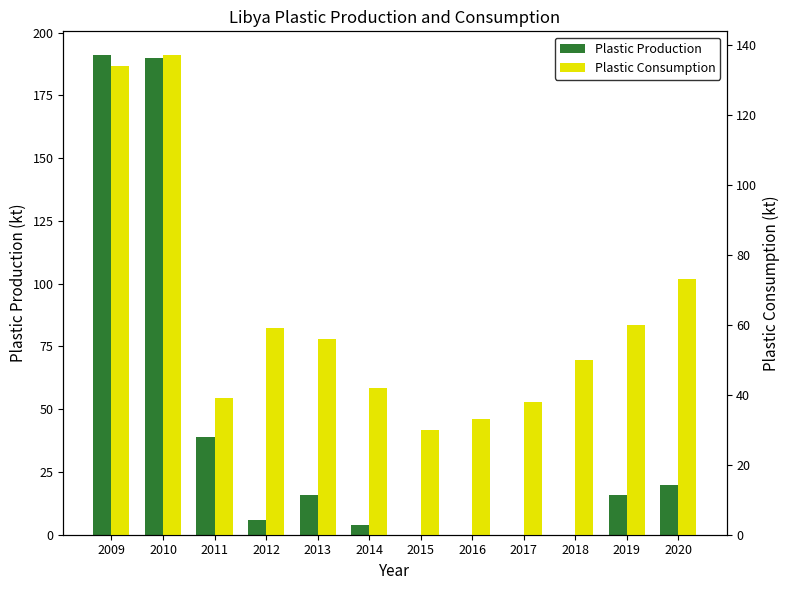

Where does the Plastic Consumption series first go above 56?

2009